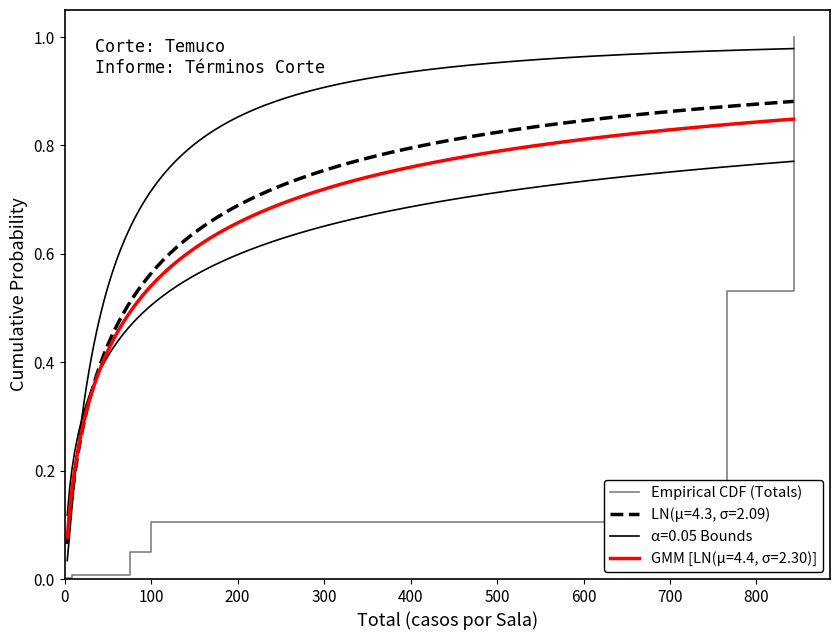

What is the maximum value for Empirical CDF (Totals)?

1.0